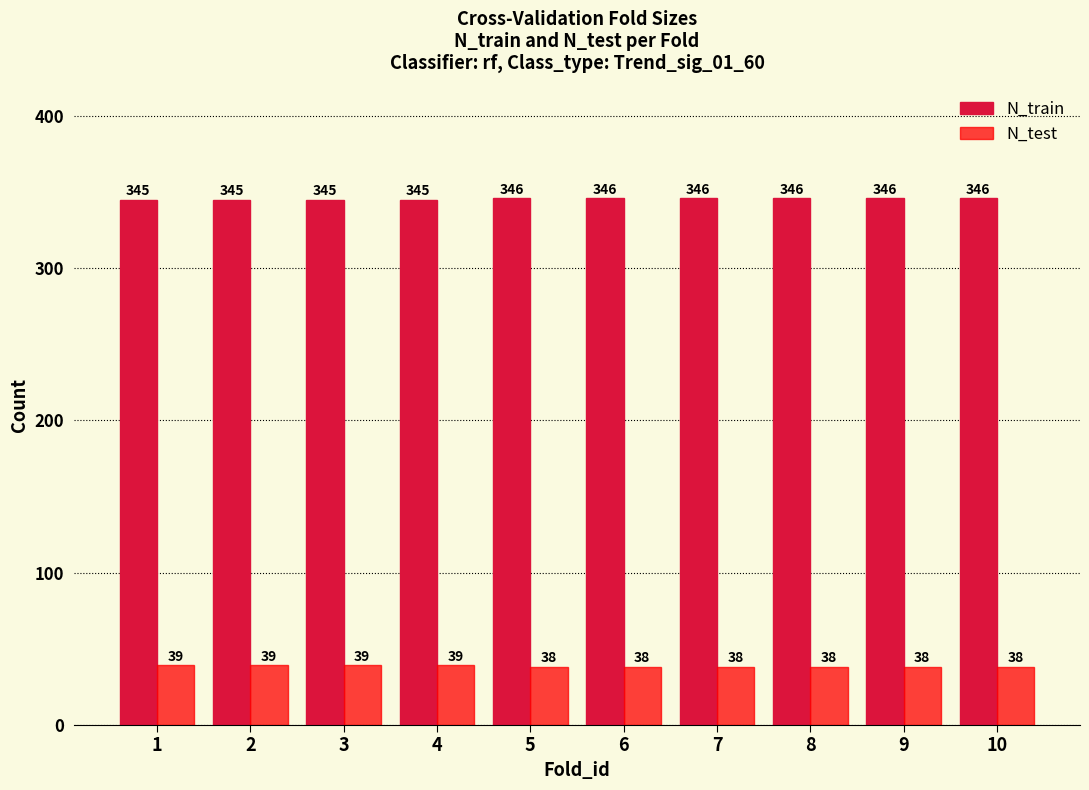

What is the spread (max minus min) of values at 3?

306